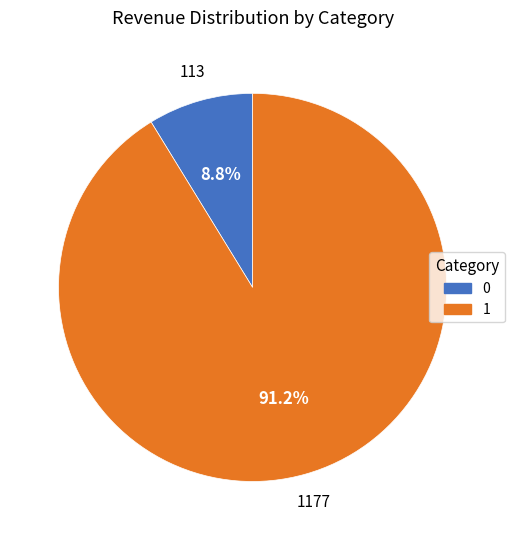

What percentage is the 0 slice, to the nearest percent?

9%